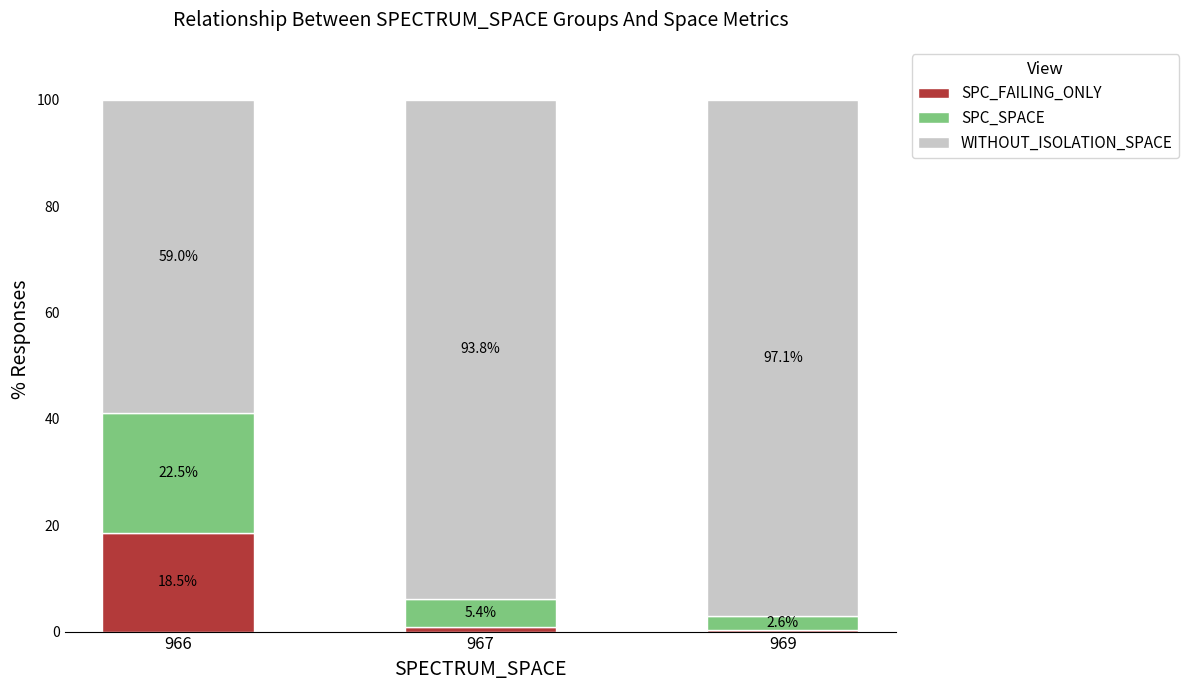

At which label is SPC_FAILING_ONLY closest to 9?

967